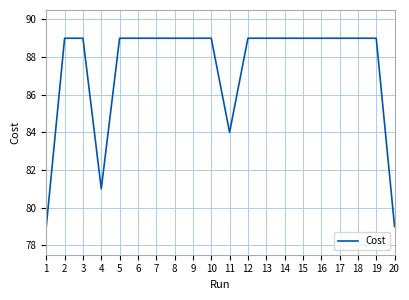

Does the chart display data point markers on the line(s)?

No